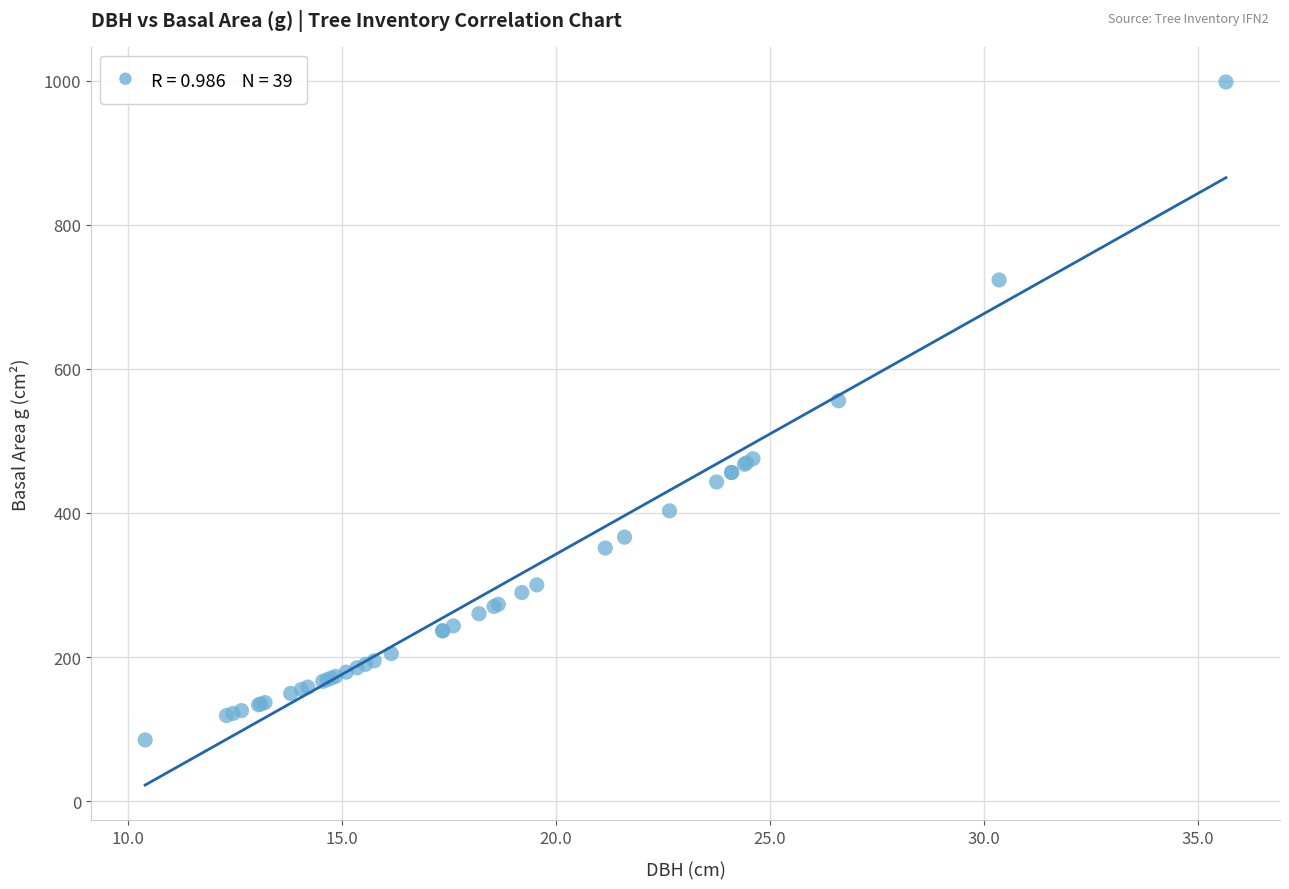

What Y value in the scatter plot is closest to 541?

555.7